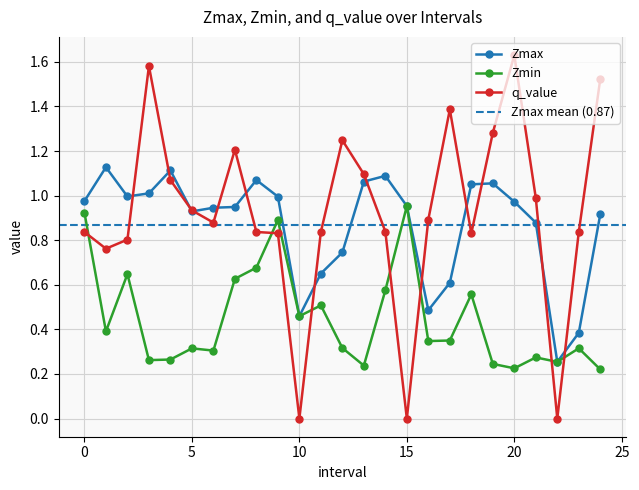

Which series has the largest range (max minus min)?

q_value